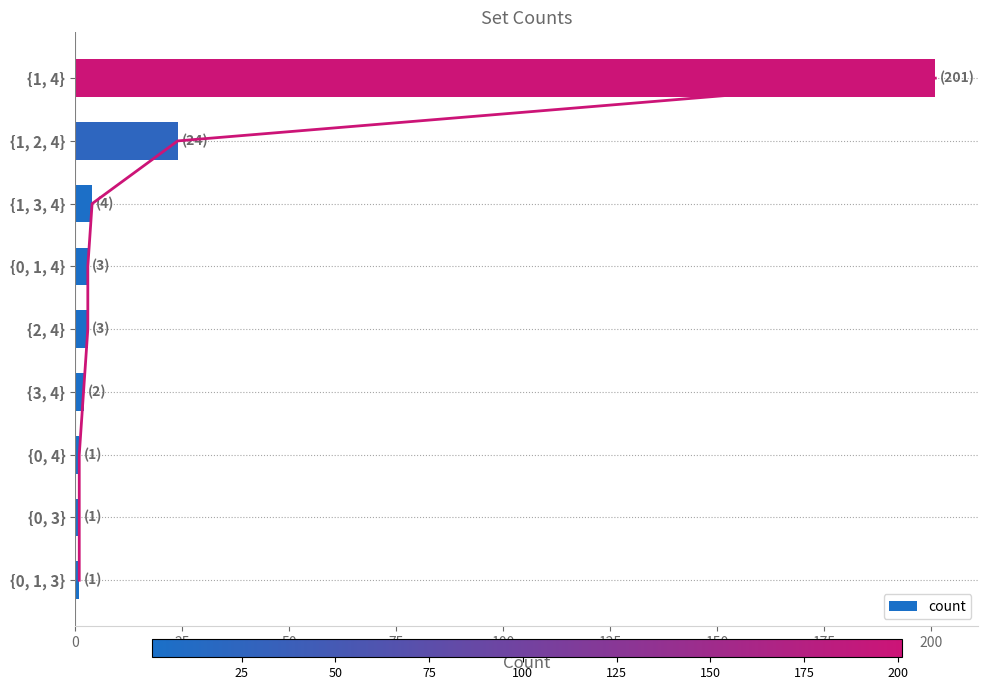

At which label is count closest to 101?

{1, 2, 4}